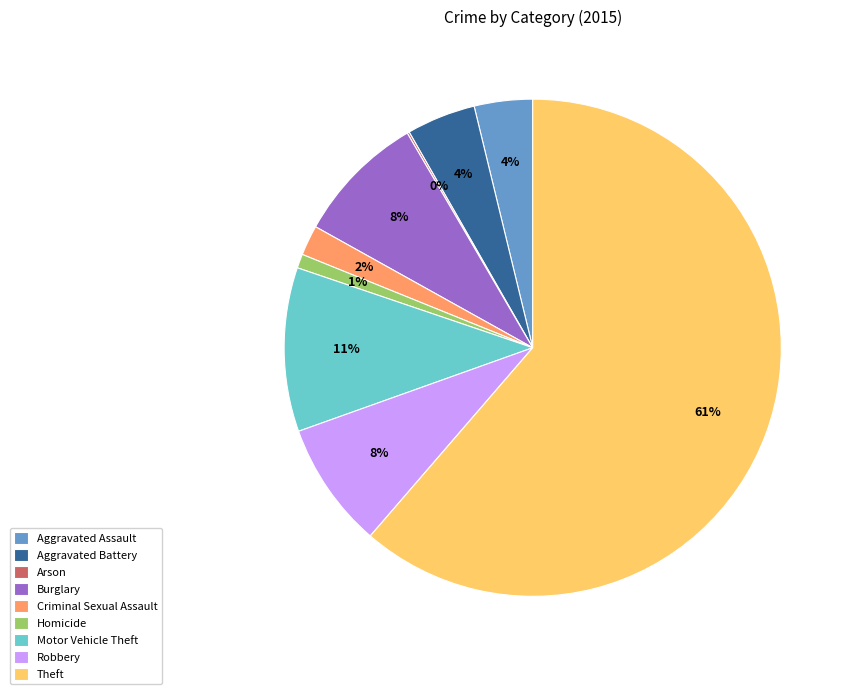

Which slice is the largest?

Theft